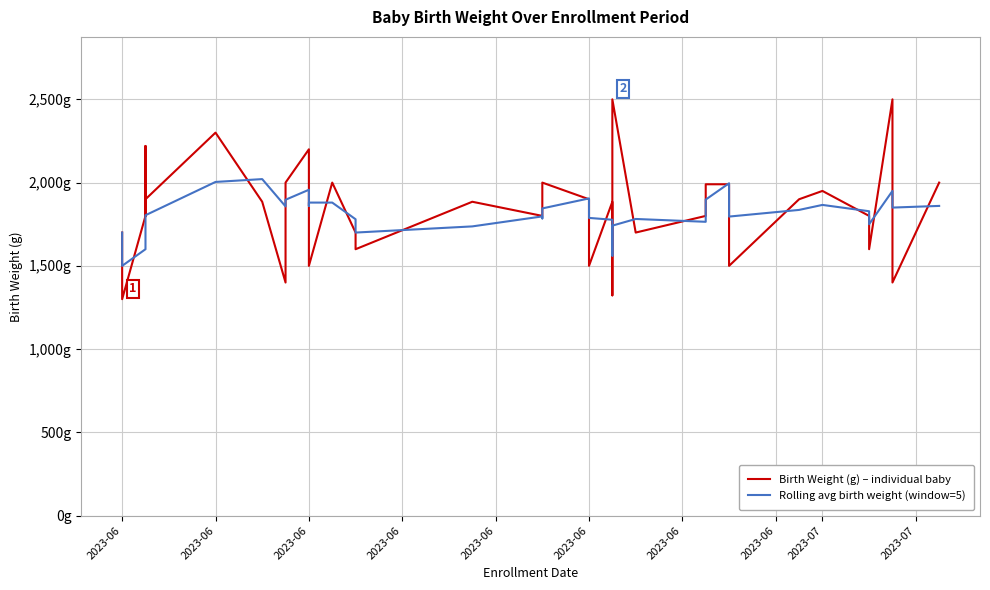

What is the sum of all Rolling avg birth weight (window=5) values?

72459.0